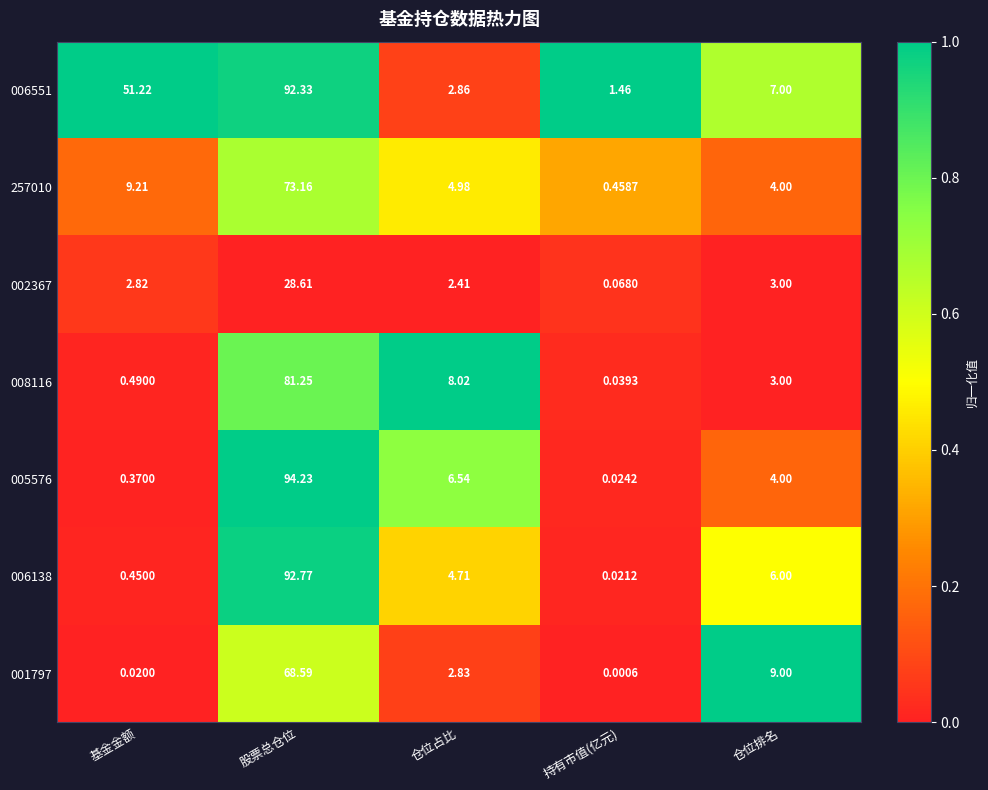

Which label corresponds to the largest value in the chart?

股票总仓位